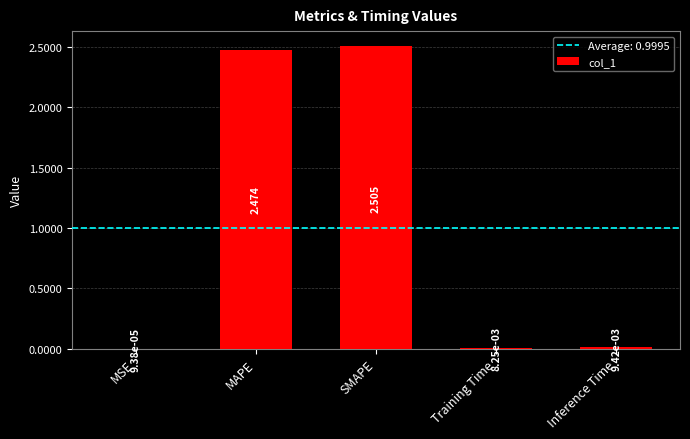

Between Inference Time and SMAPE, which is larger?

SMAPE